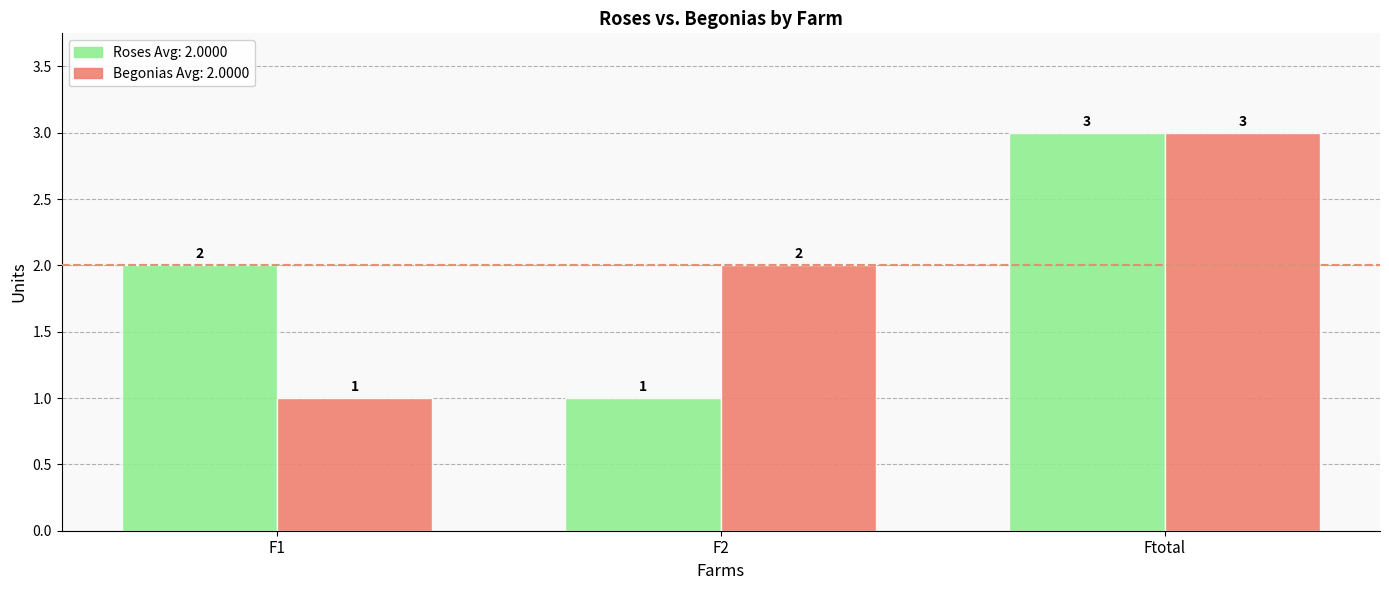

What position from the left is Ftotal?

3